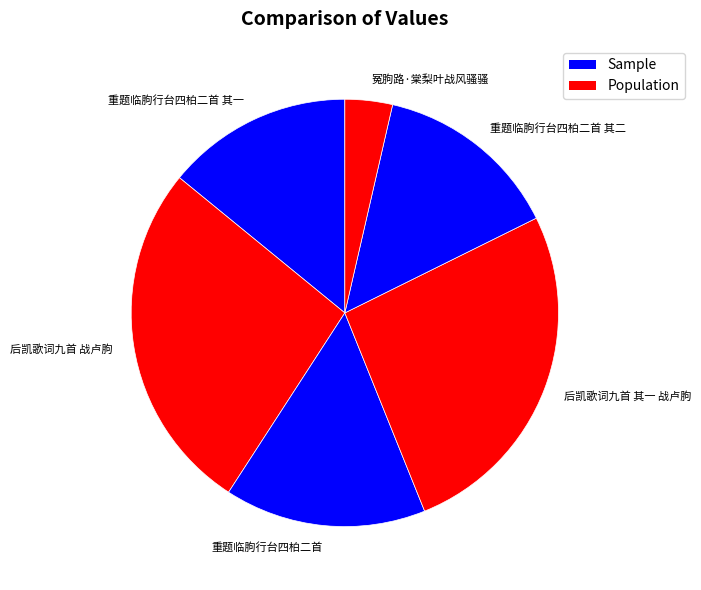

Does 重题临胊行台四柏二首 其二 represent more than half of the total?

No